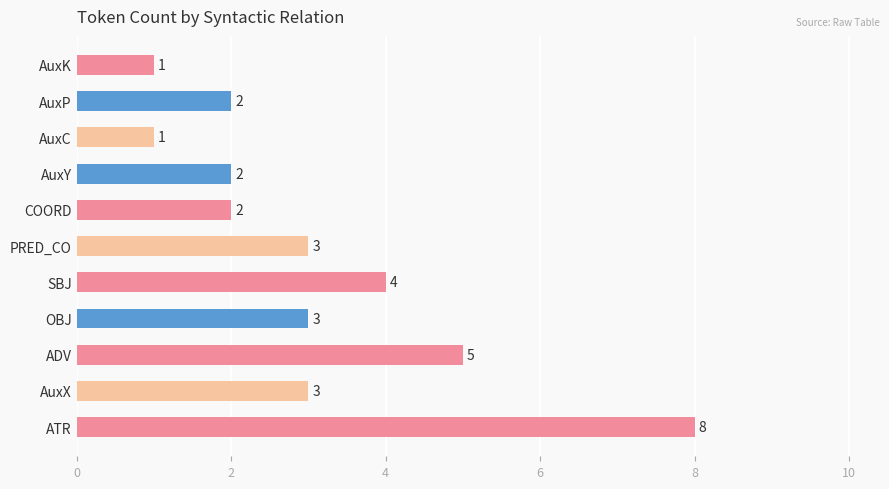

How many categories are shown in the chart?

11